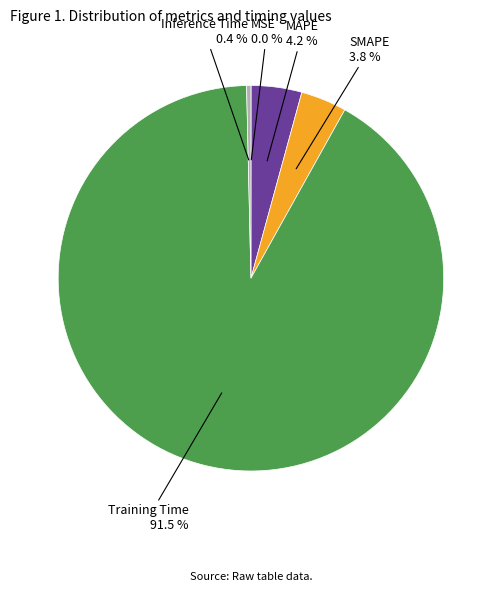

Is the sum of SMAPE and Inference Time greater than half?

No